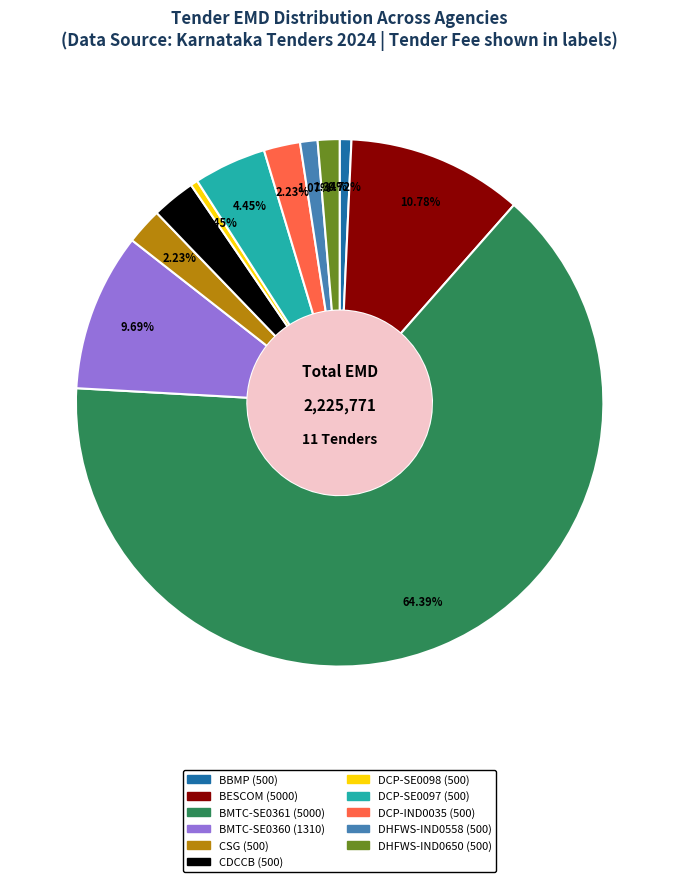

Is there a majority slice in this chart?

Yes